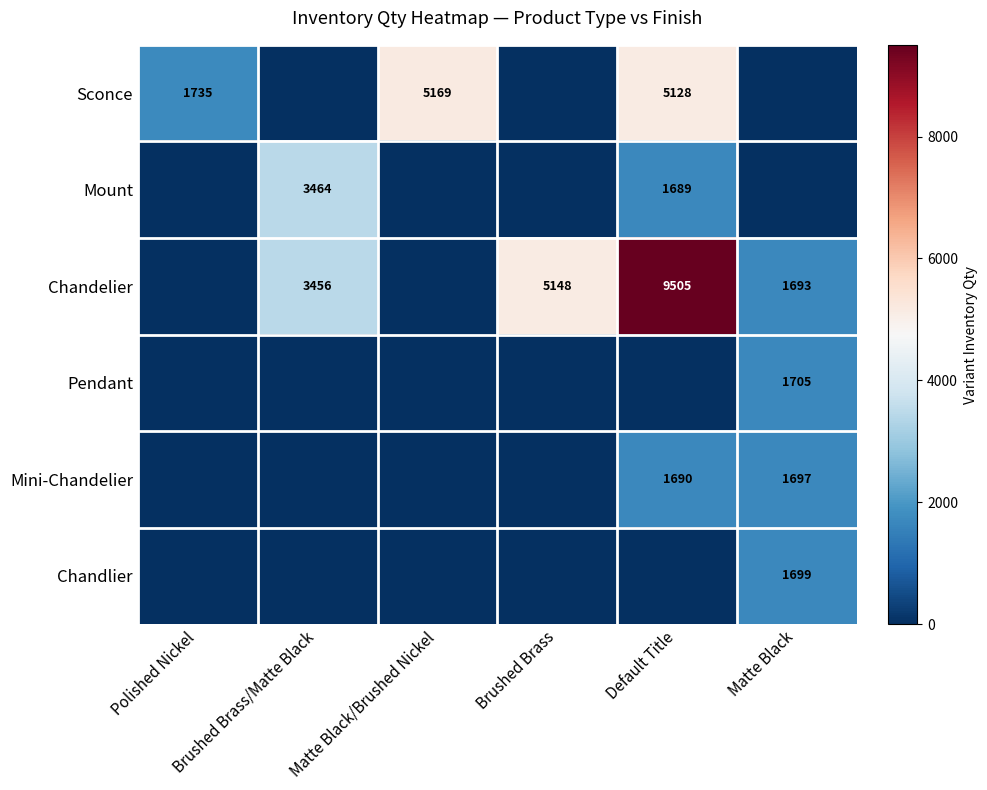

Between Matte Black/Brushed Nickel and Matte Black, which is larger?

Matte Black/Brushed Nickel